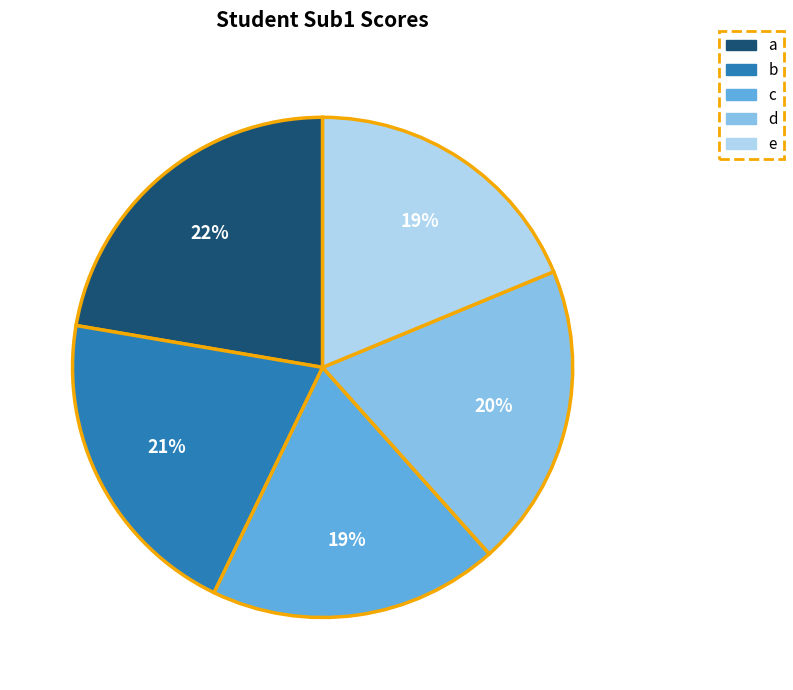

The c slice represents 25% of the pie. True or false?

False